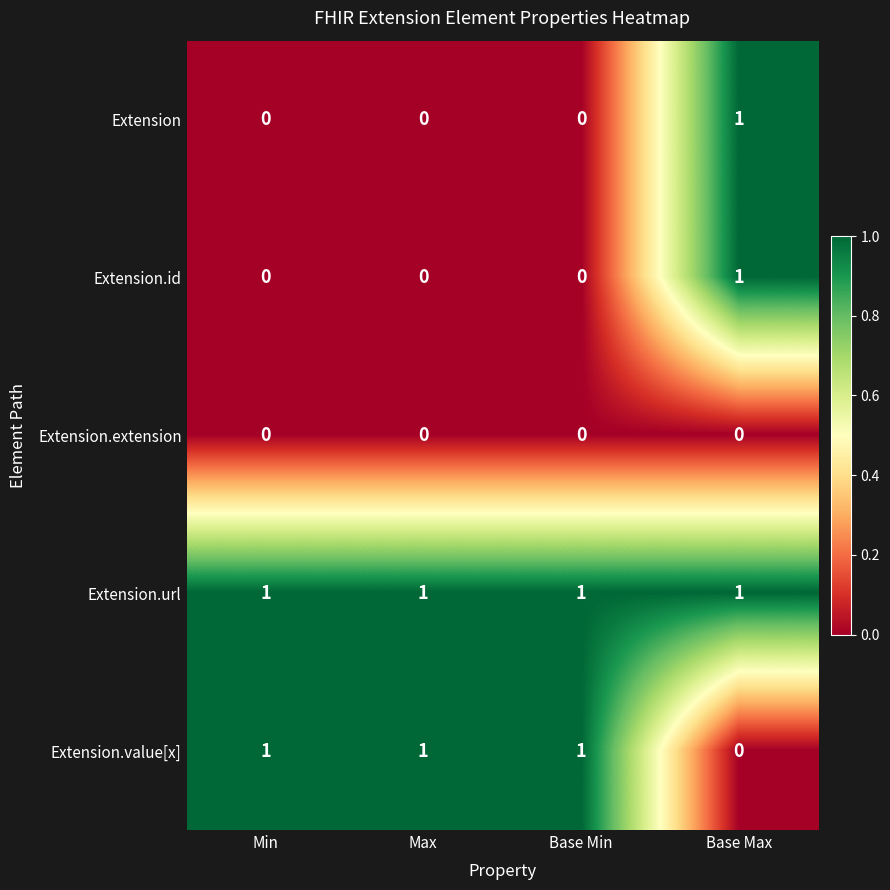

True or false: Extension.id has a value of 0 at Base Min.

True